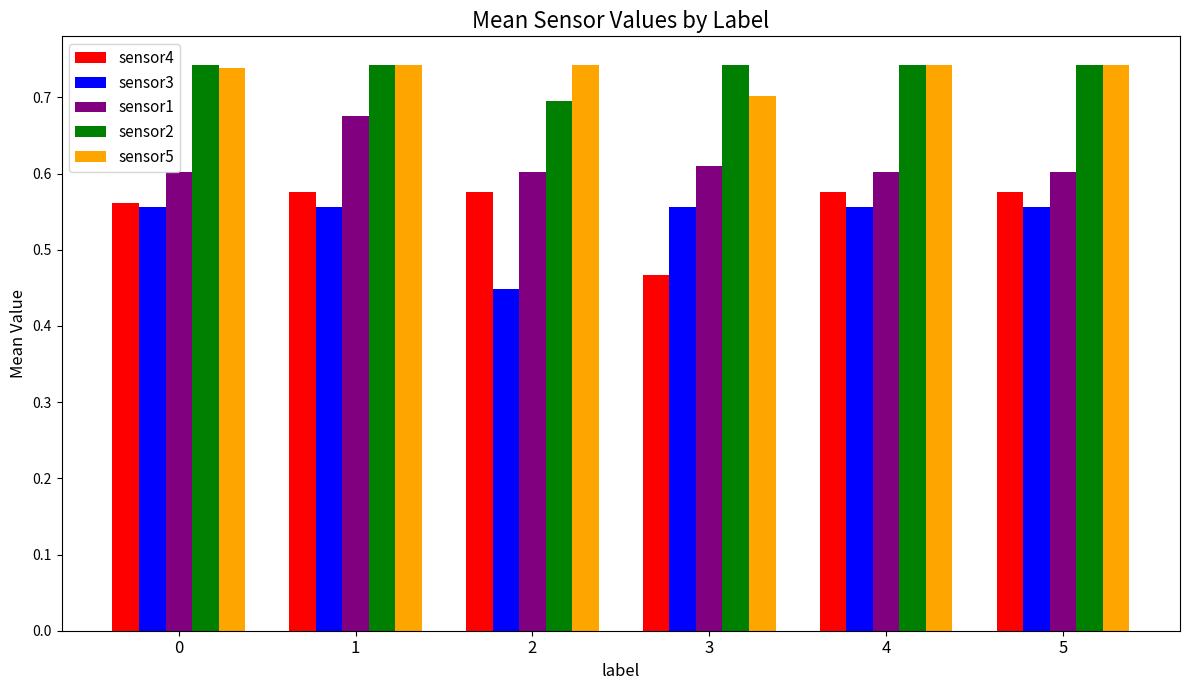

Which series changed the most between 1 and 2?

sensor3